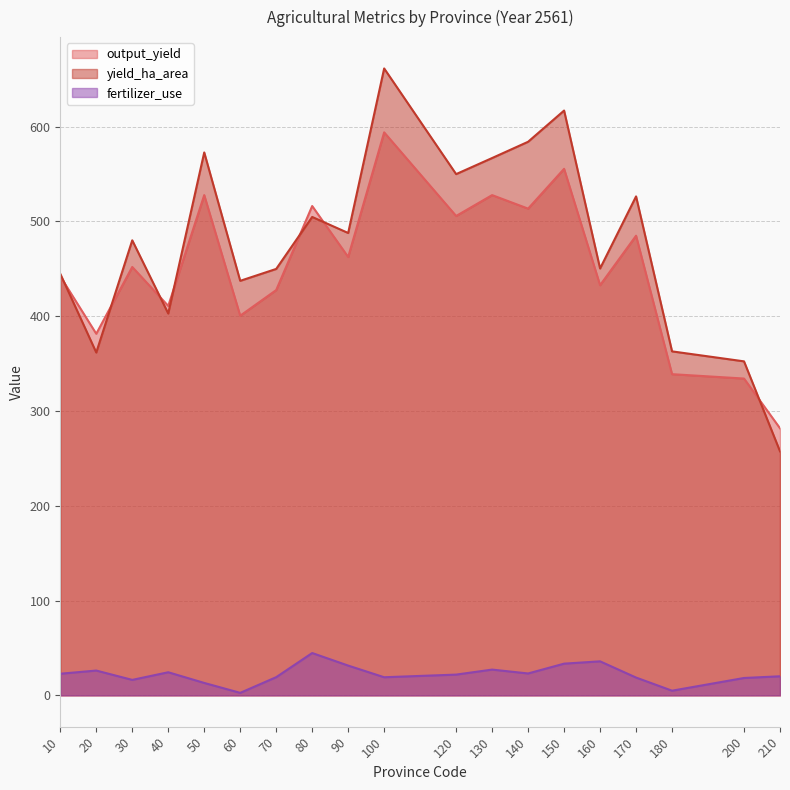

At which label is output_yield closest to 437?

160